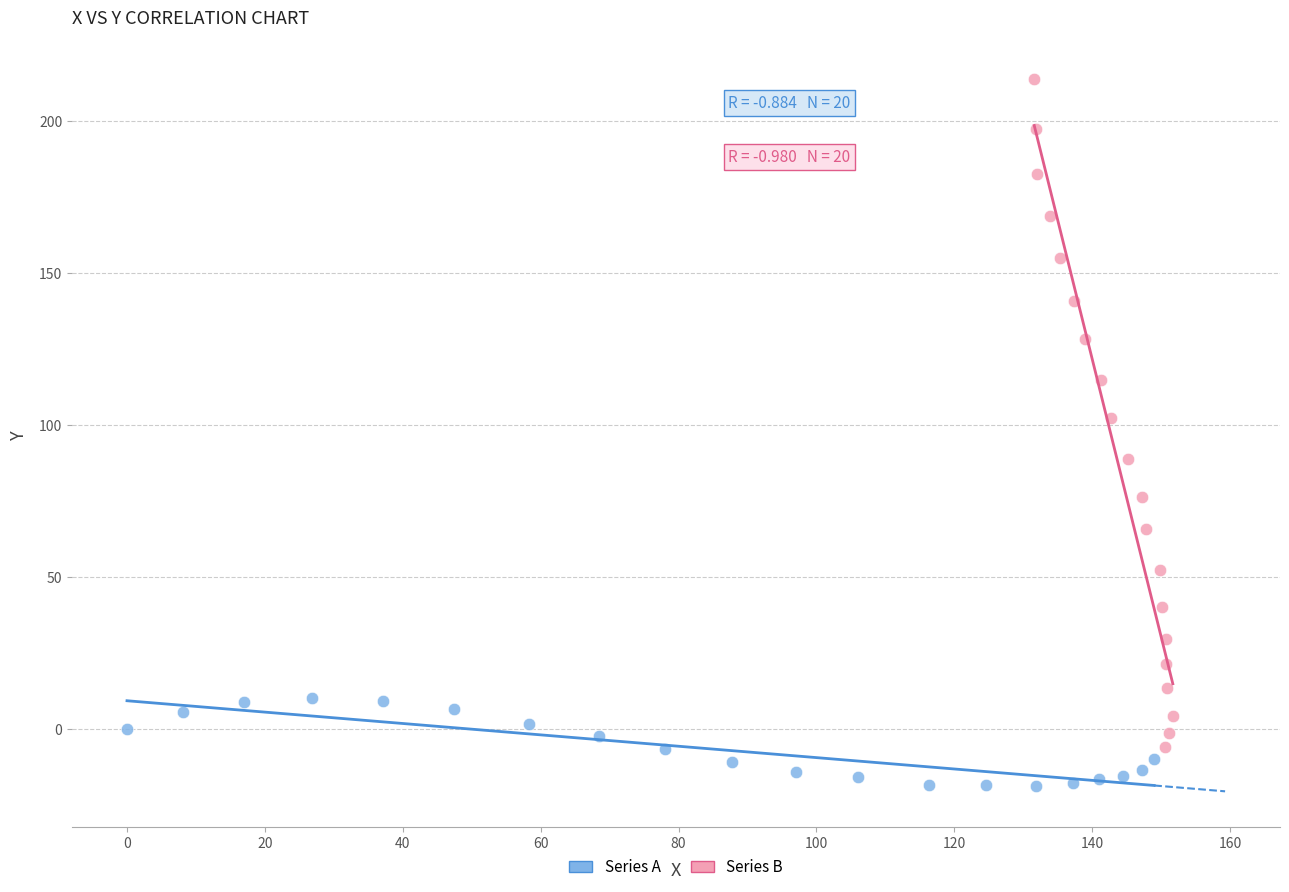

Which series reaches the maximum Y coordinate?

Series B